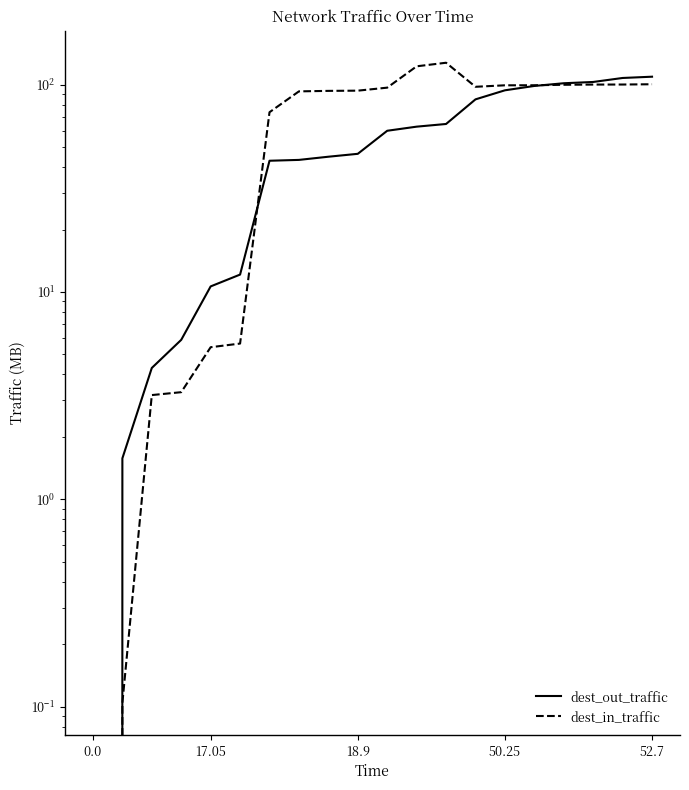

What is the value of the dest_in_traffic point at the 17th from the left?

99.9